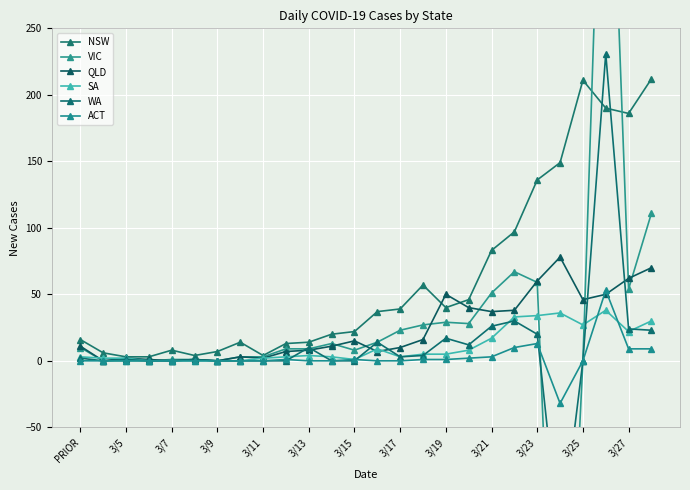

What is the value of the QLD point at the 14th from the left?

7